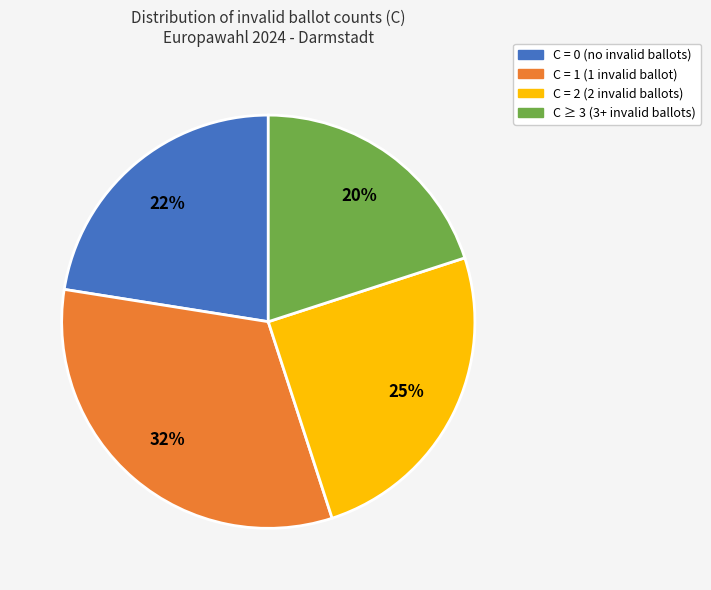

Count the number of slices in the pie.

4